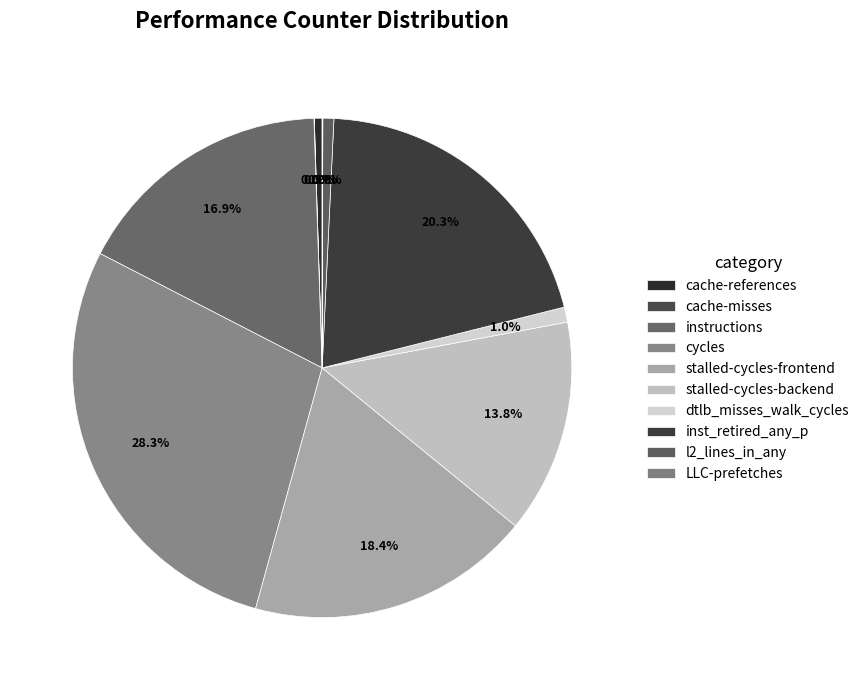

Does any single category account for the majority?

No